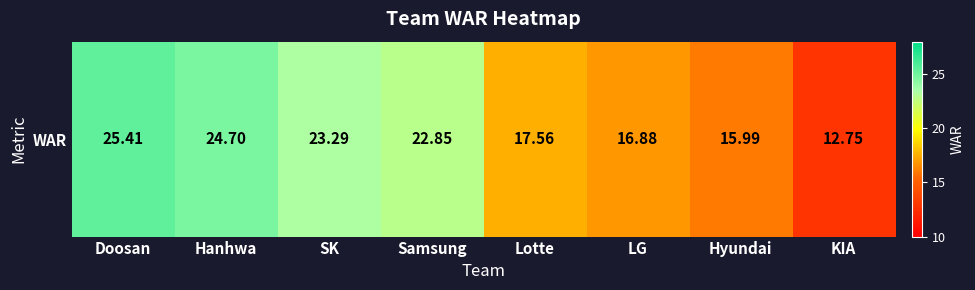

Where does the data first go above 22?

Doosan